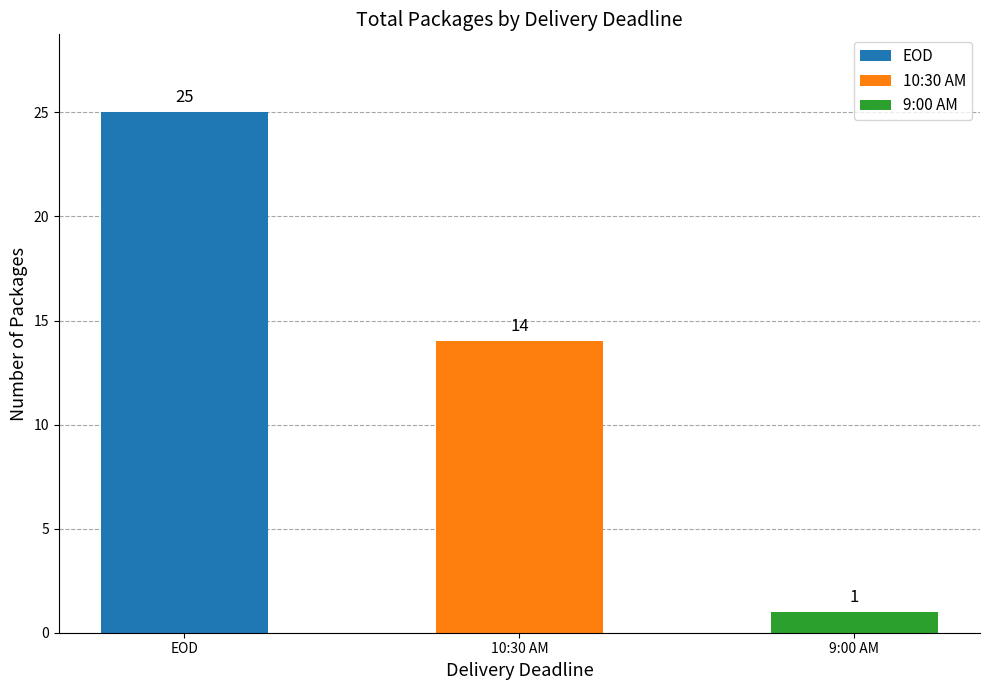

Reading right to left, transcribe all the data shown in this chart.

1	14	25